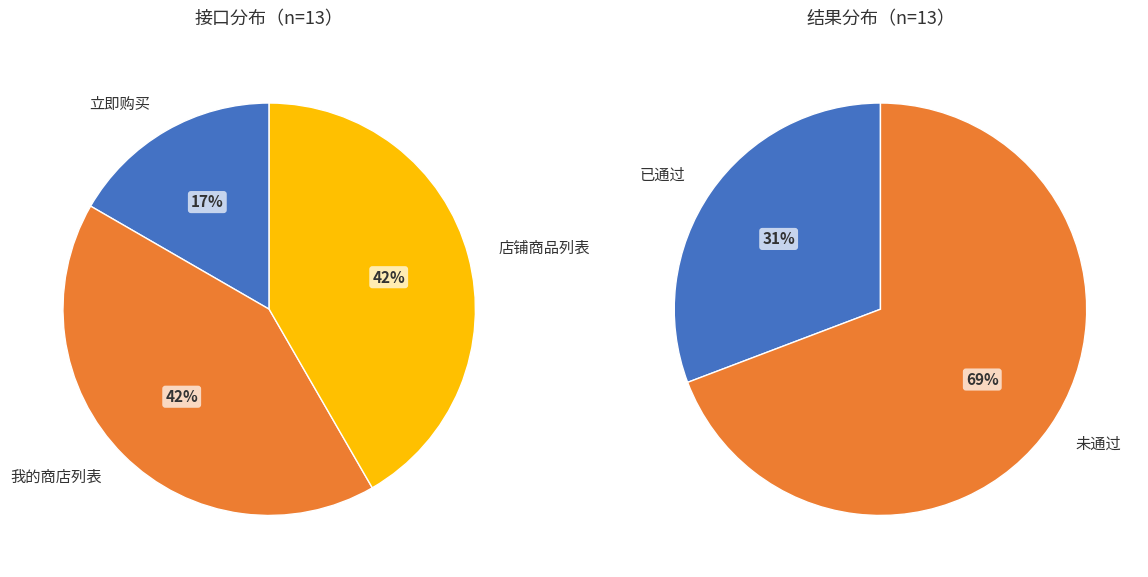

Rank the categories by value from highest to lowest.

未通过, 我的商店列表, 店铺商品列表, 已通过, 立即购买